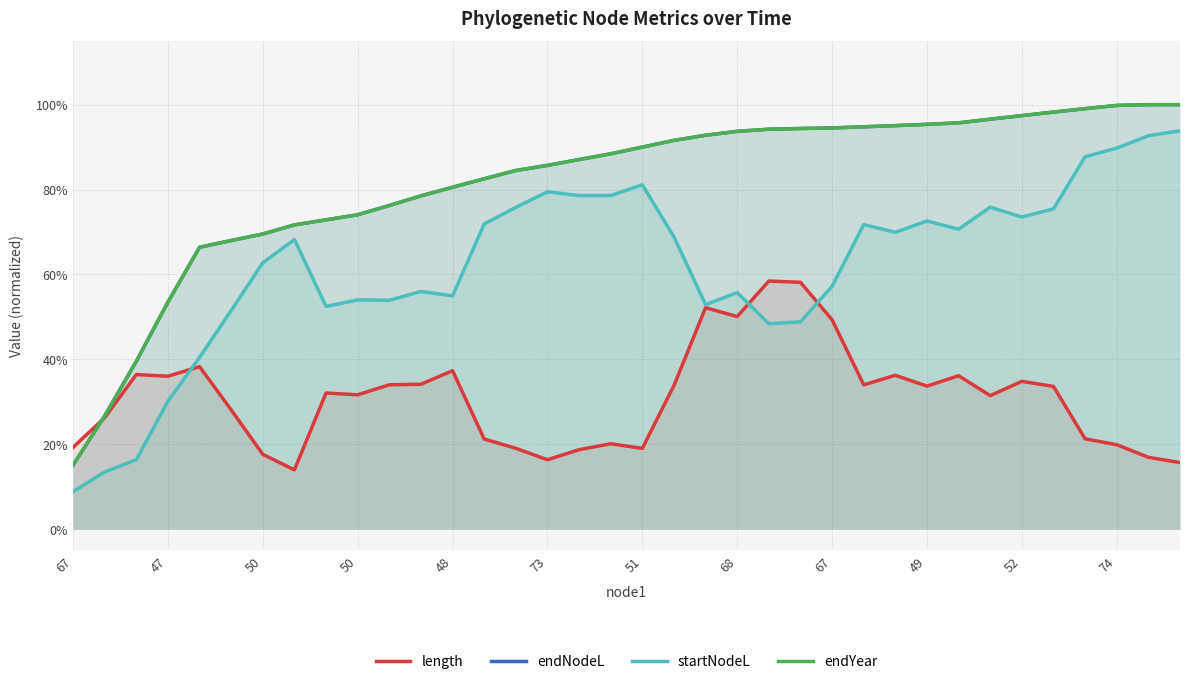

True or false: endYear and startNodeL cross at least once.

False